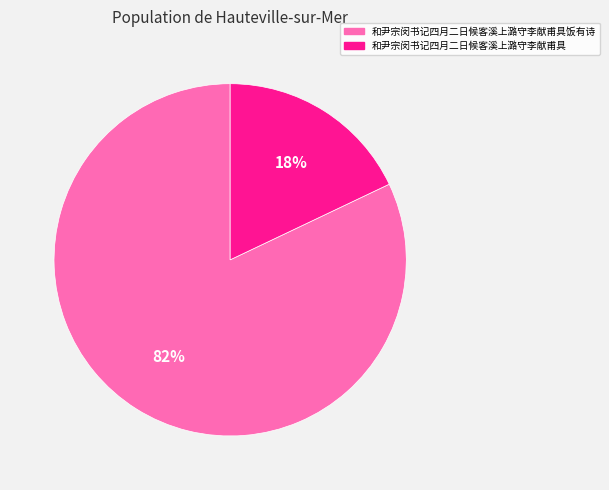

To the nearest percent, what is the difference between the largest and smallest slice percentages?

64%